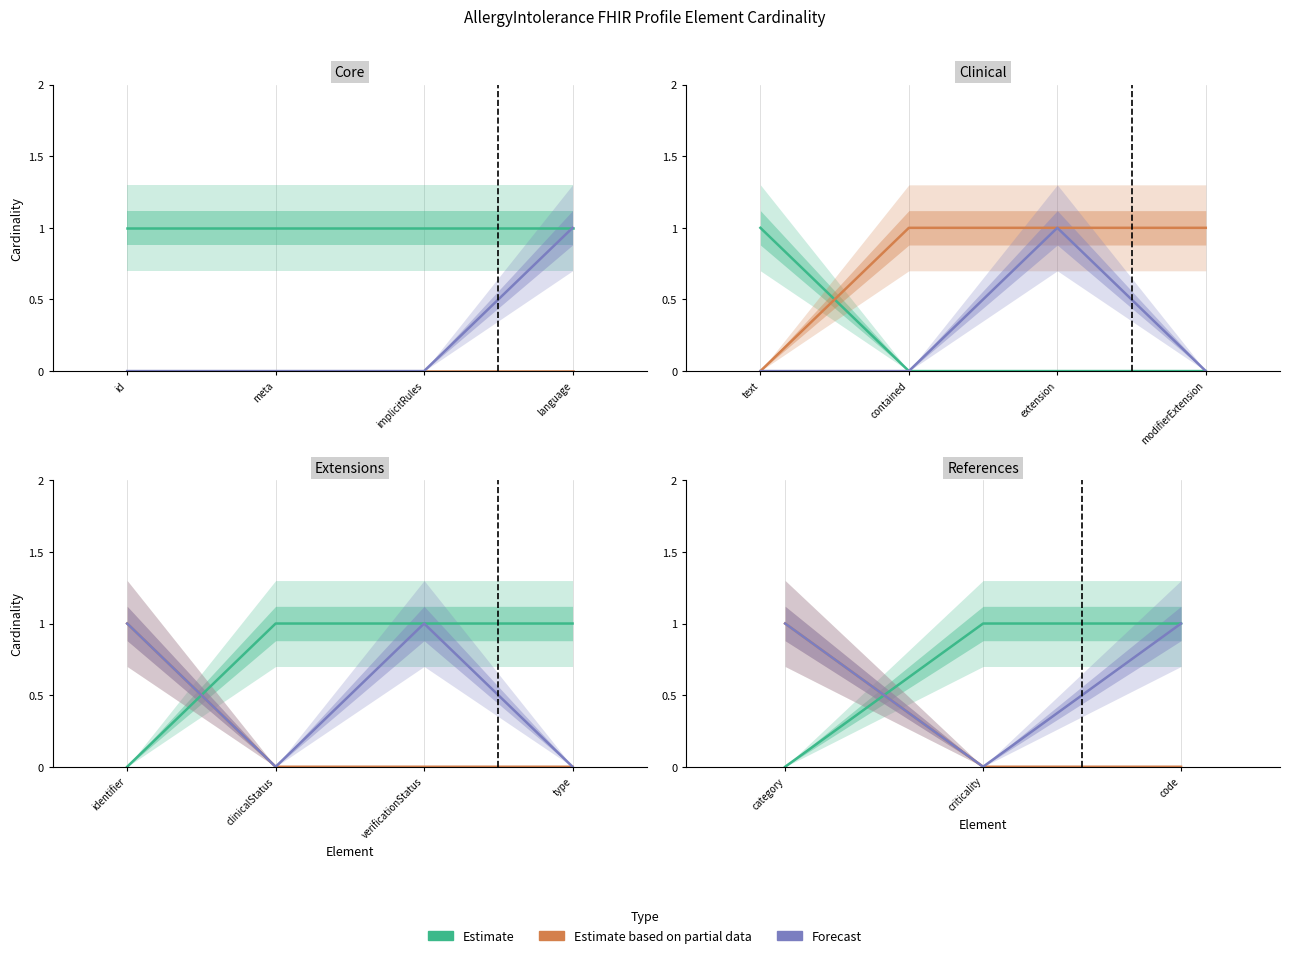

Which series has the largest range (max minus min)?

Estimate